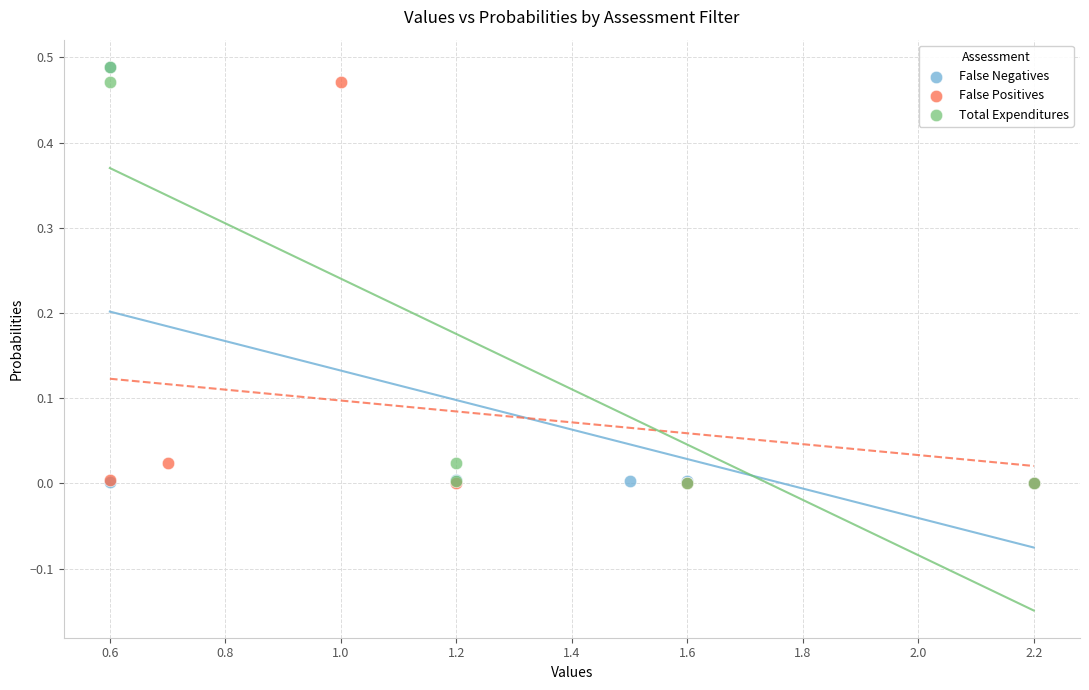

What are all the series names shown in the legend?

False Negatives, False Positives, Total Expenditures